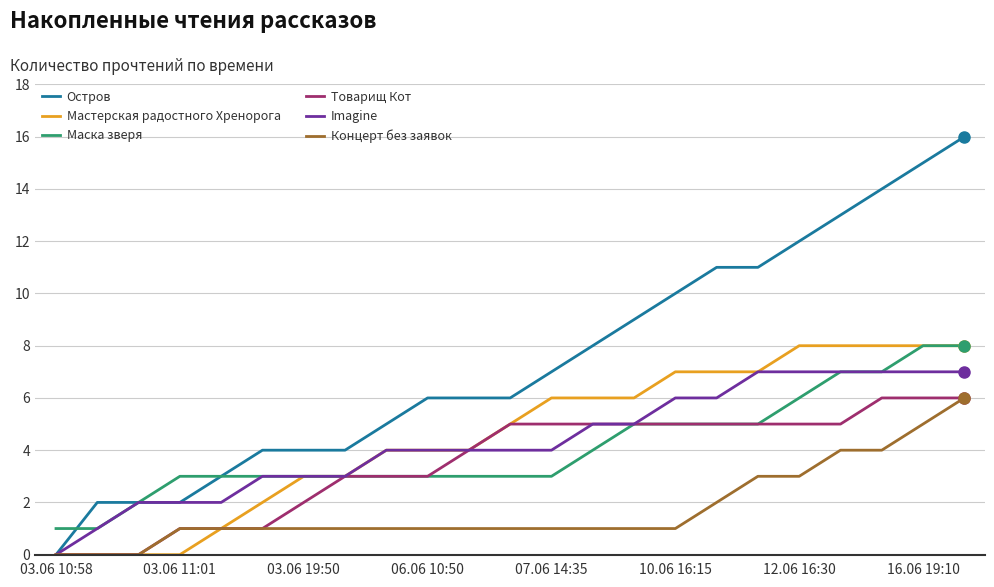

Which series has the largest total across all categories?

Остров